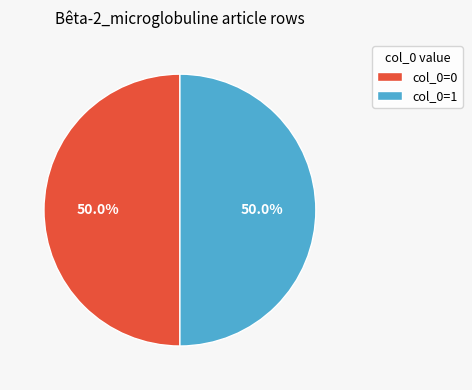

What is the ratio of the value at col_0=1 to the value at col_0=0?

1.0